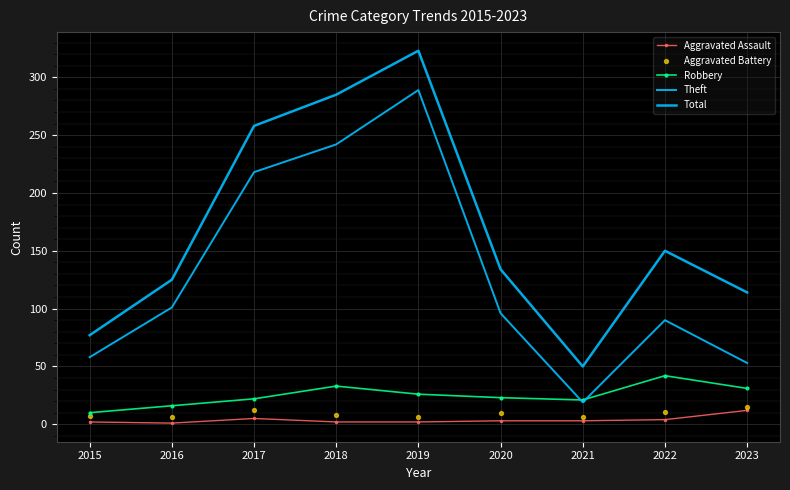

Which series reaches the maximum Y coordinate?

Total